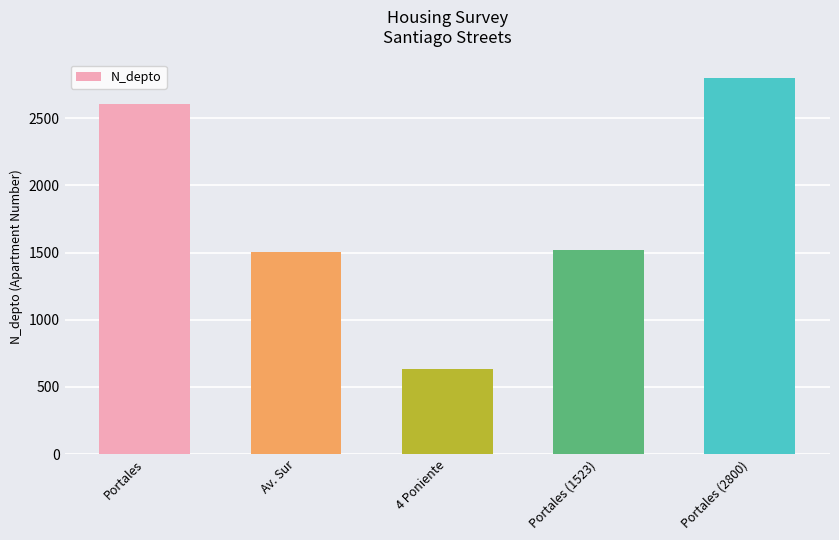

What is the label of the 1st bar from the right?

Portales (2800)